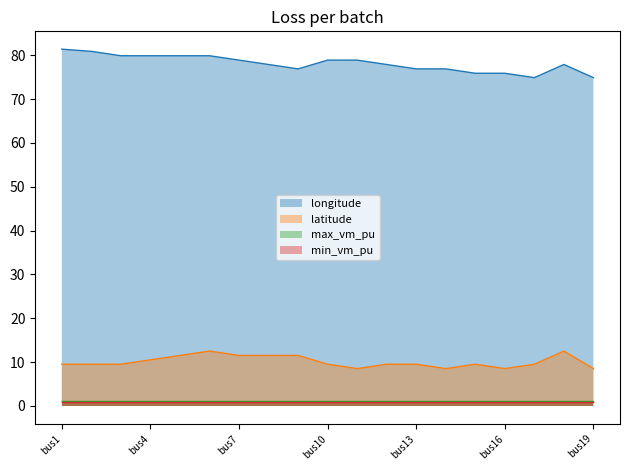

How many categories are shown in the chart?

19